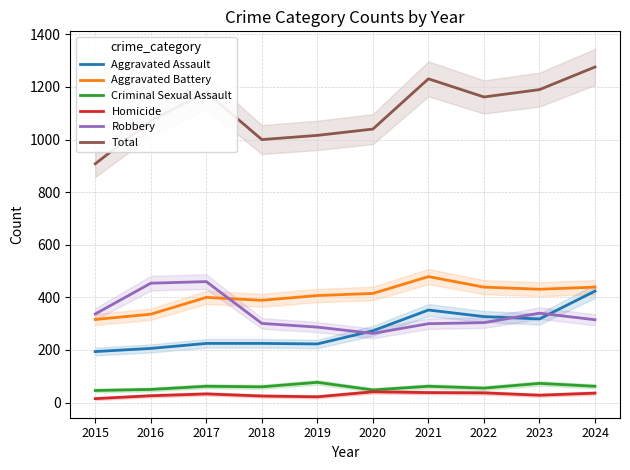

What is the smallest value displayed?

15